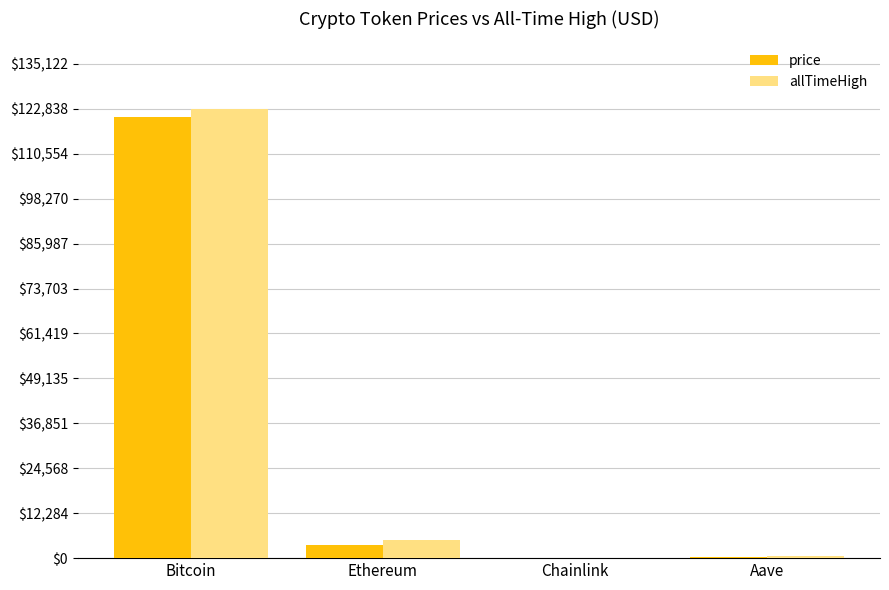

Is the value of allTimeHigh at Chainlink greater than the value of price at Bitcoin?

No